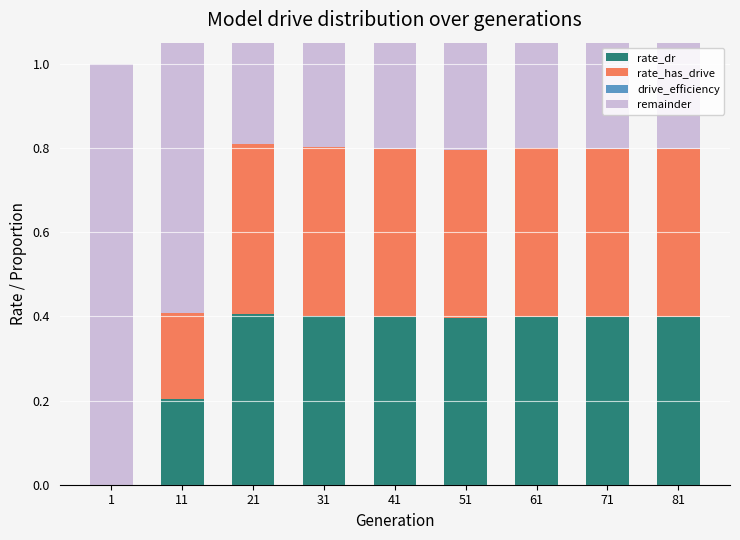

Does the chart contain stacked bars?

No